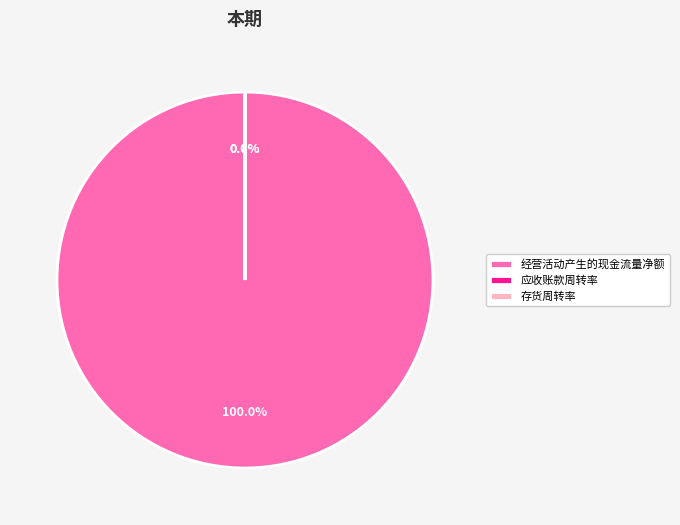

Does 经营活动产生的现金流量净额 account for over 50% of the chart?

Yes